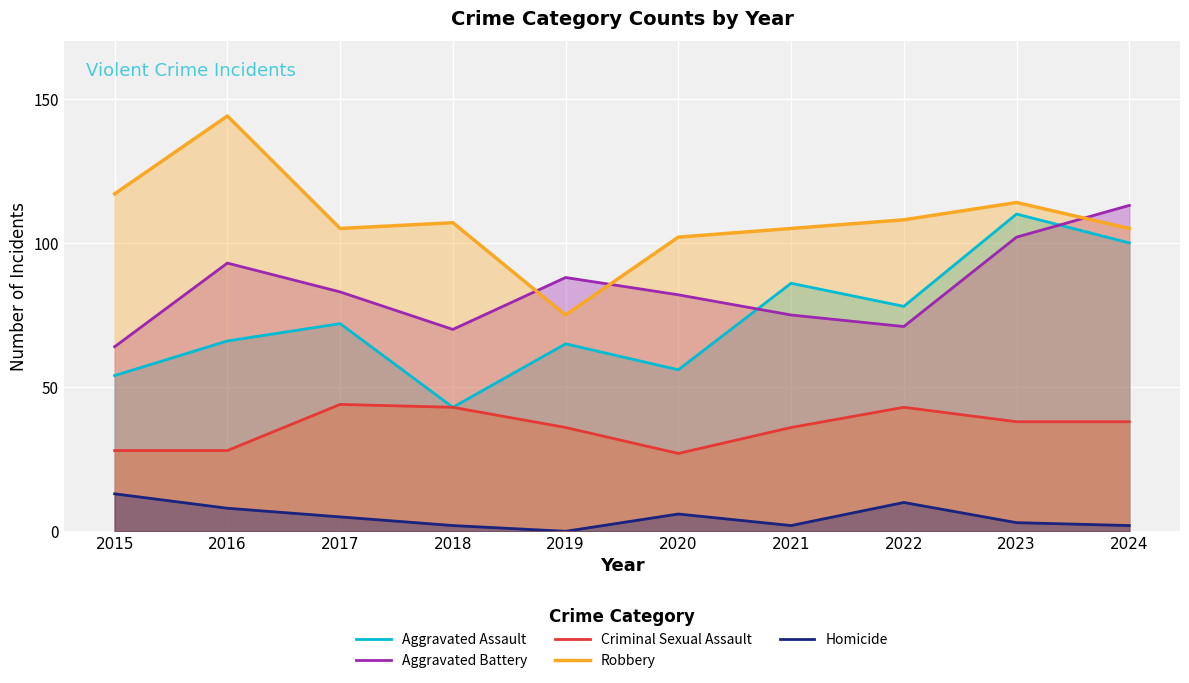

What is the minimum value for Robbery?

75